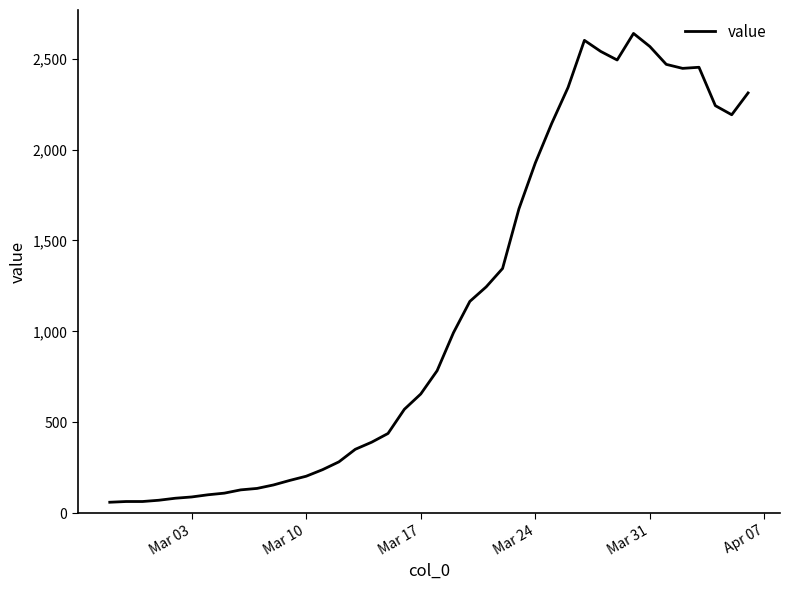

What is the difference between the maximum and minimum values?

2577